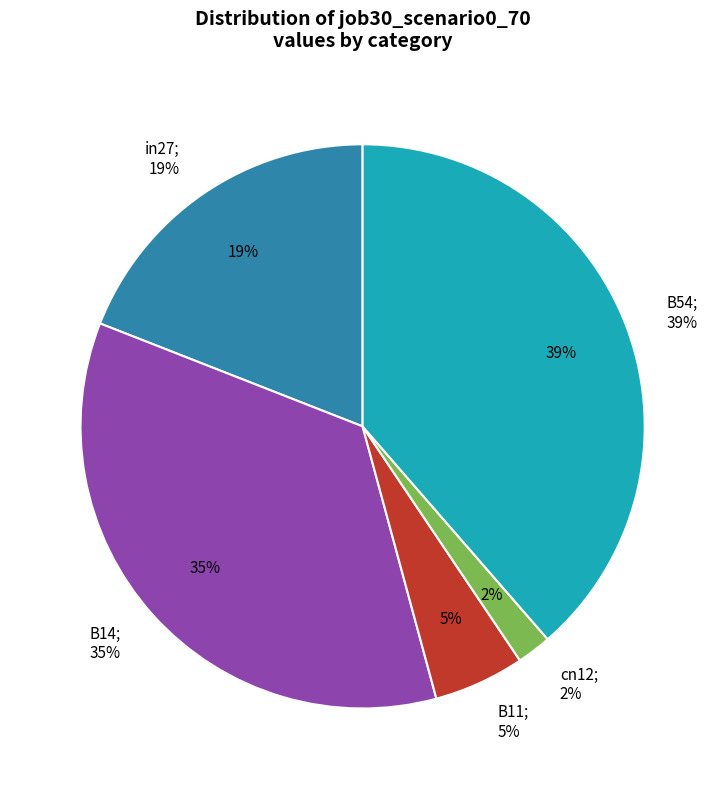

Rank the categories by value from highest to lowest.

B54, B14, in27, B11, cn12